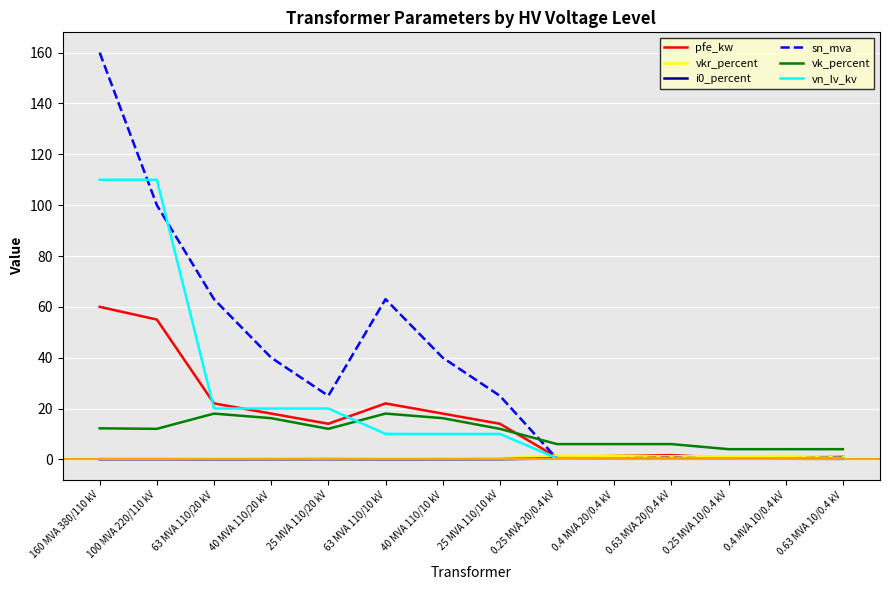

What is the average value of the vn_lv_kv series?

22.3